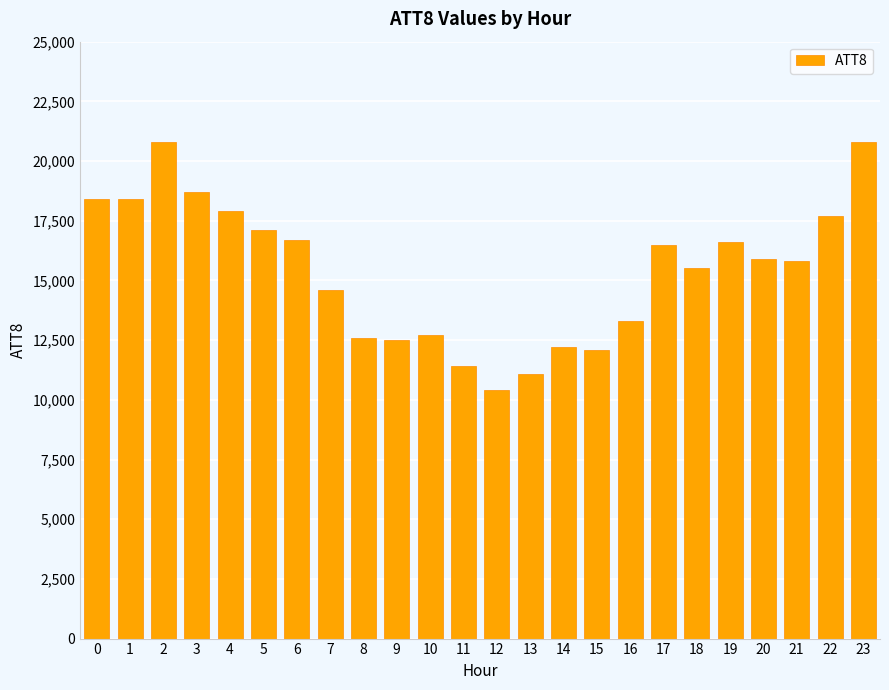

What is the ratio of the value at 3 to the value at 8?

1.5